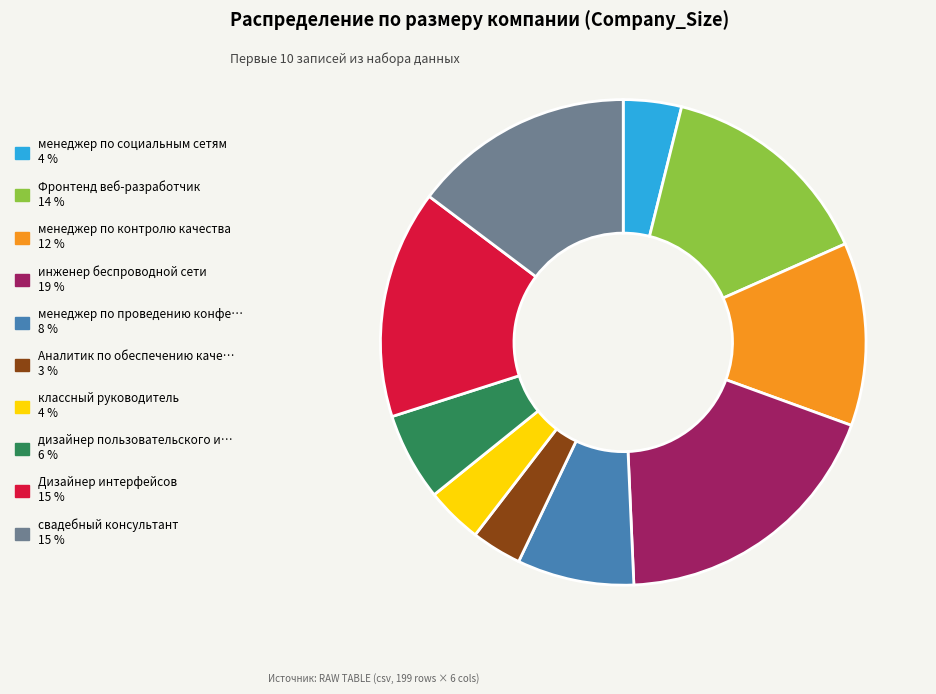

How many segments does this pie chart have?

10